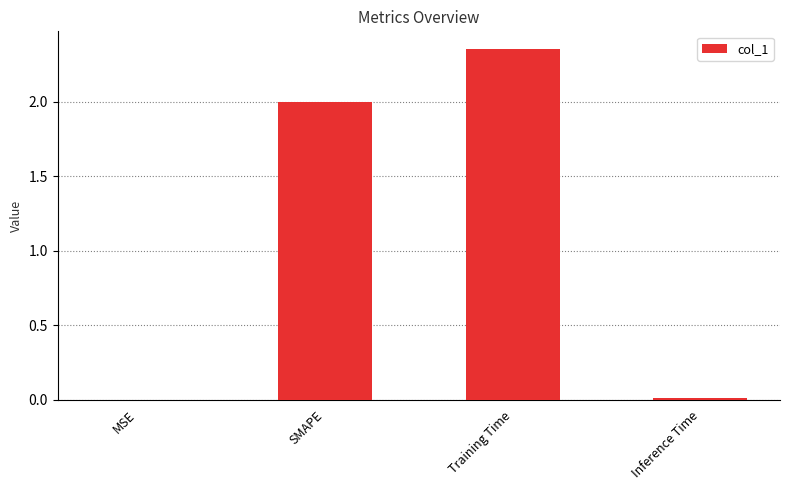

Which has a higher value, MSE or SMAPE?

SMAPE